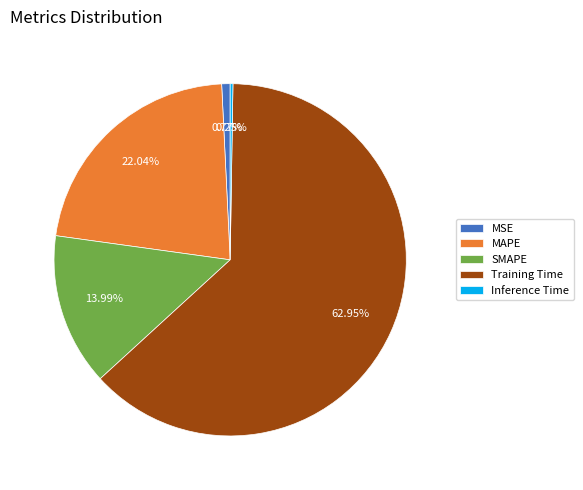

Is Training Time the majority of the pie?

Yes